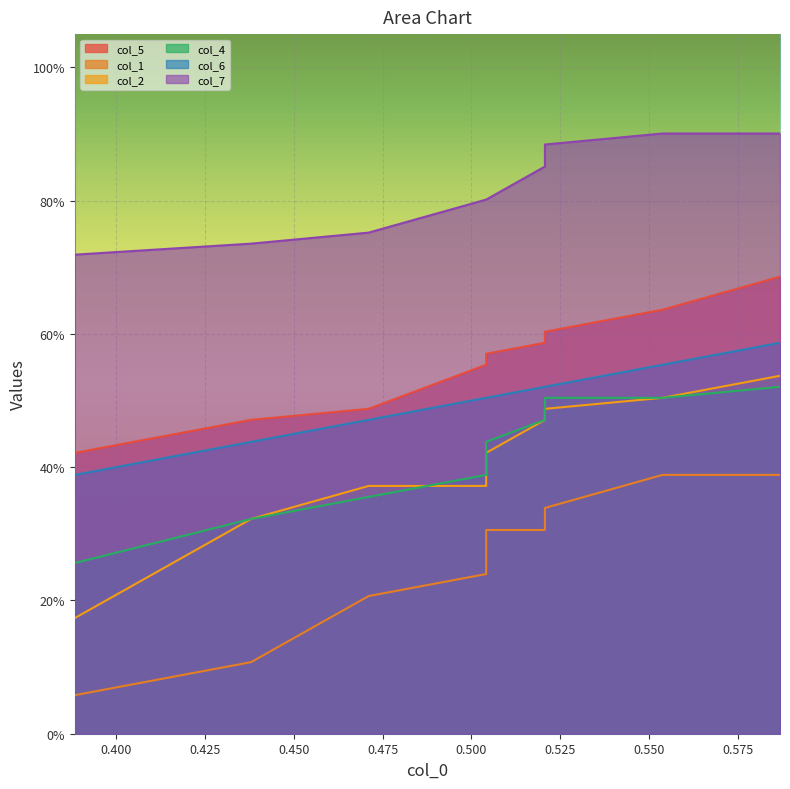

True or false: col_5 and col_4 cross at least once.

False